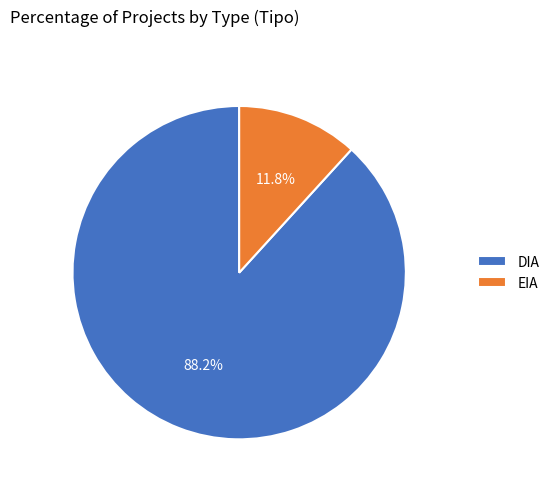

To the nearest percent, what is the average slice percentage?

50%